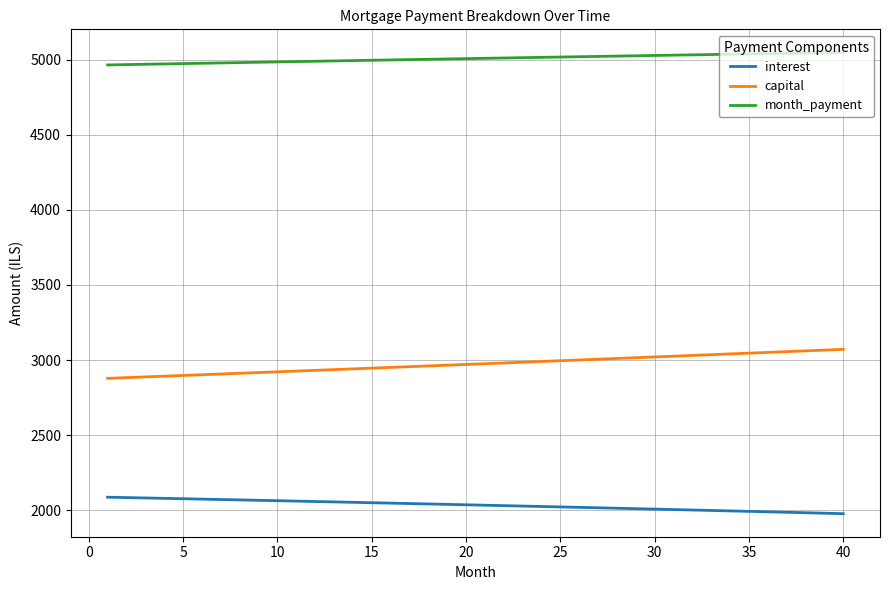

What is the minimum value for interest?

1977.3